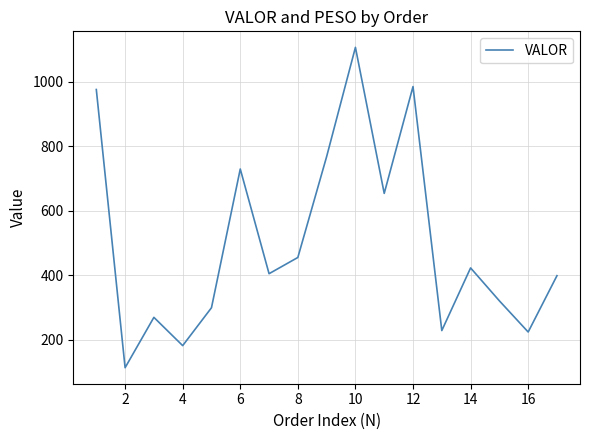

What is the smallest value displayed?

114.1